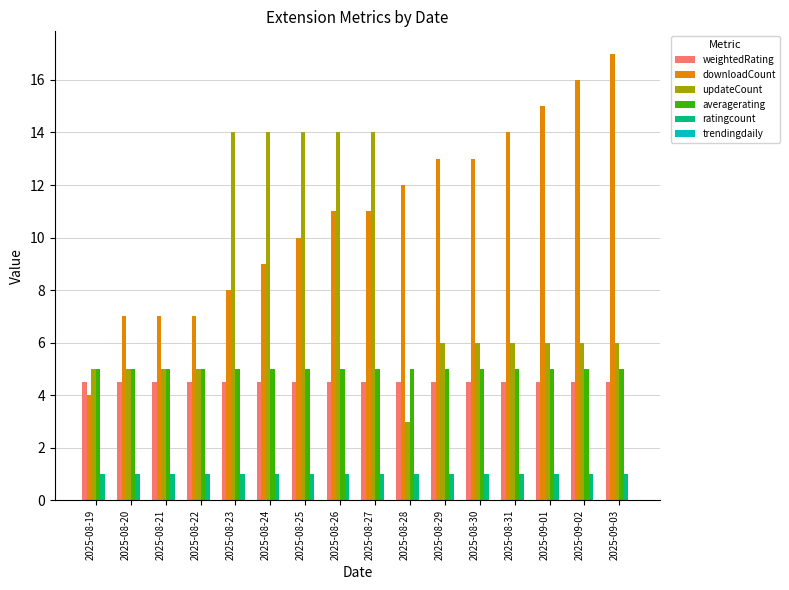

Is it true that updateCount equals 6.6 at 2025-08-22?

False